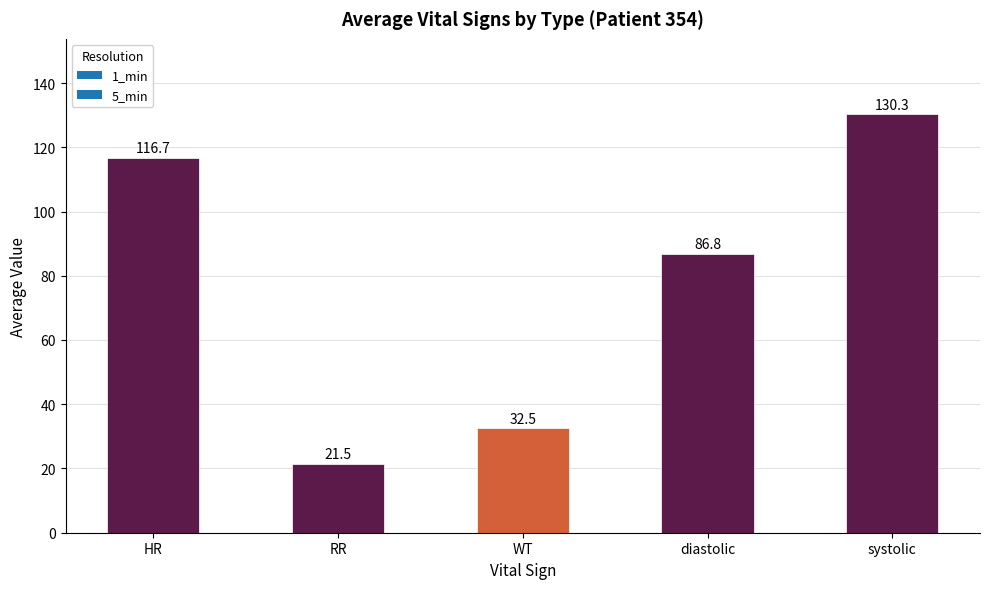

What is the approximate value at WT?

32.5